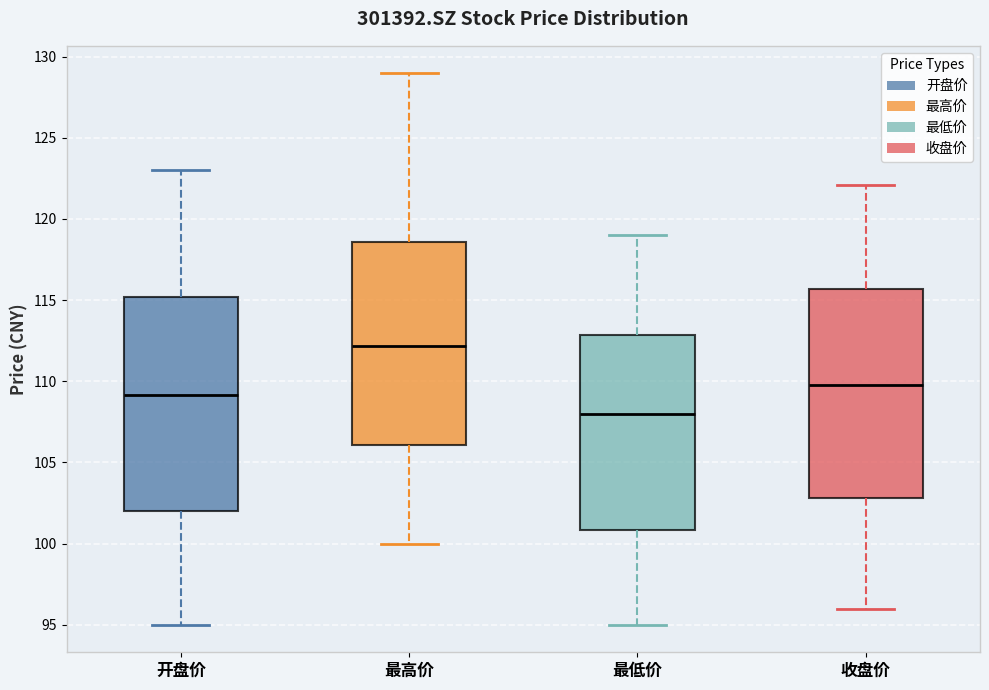

Reading left to right, transcribe this box plot: for each box, give where its median line is, the range the box spans, and where its two whiskers end, as read against the y-axis. The values are not printed on the chart, so give them approximately, as read against the axis.

开盘价: median 109.0, box 102.0 to 115.0, whiskers 95.0 to 123.0
最高价: median 112.0, box 106.0 to 118.5, whiskers 100.0 to 129.0
最低价: median 108.0, box 101.0 to 113.0, whiskers 95.0 to 119.0
收盘价: median 110.0, box 103.0 to 115.5, whiskers 96.0 to 122.0